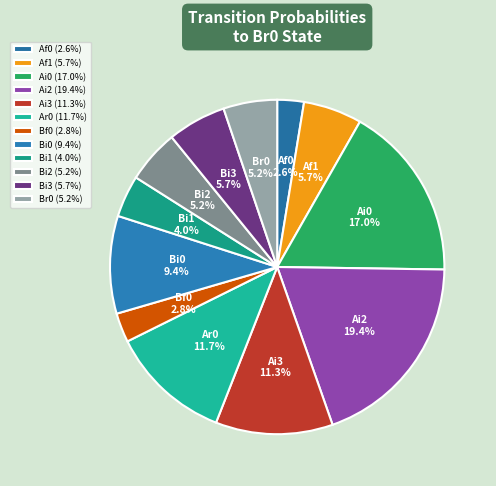

Count the number of slices in the pie.

12